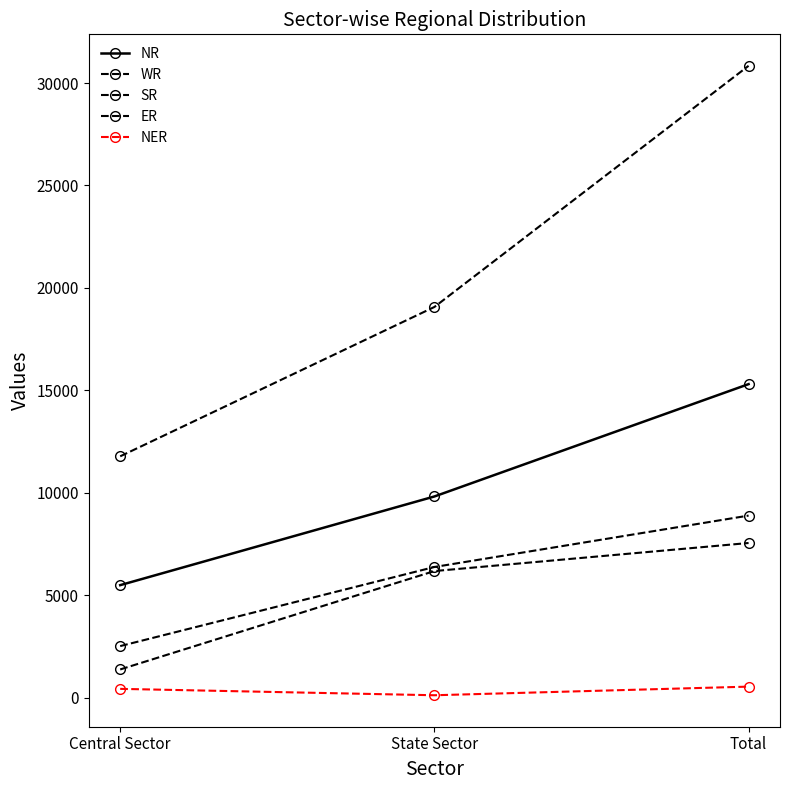

Count the number of categories in the chart.

3